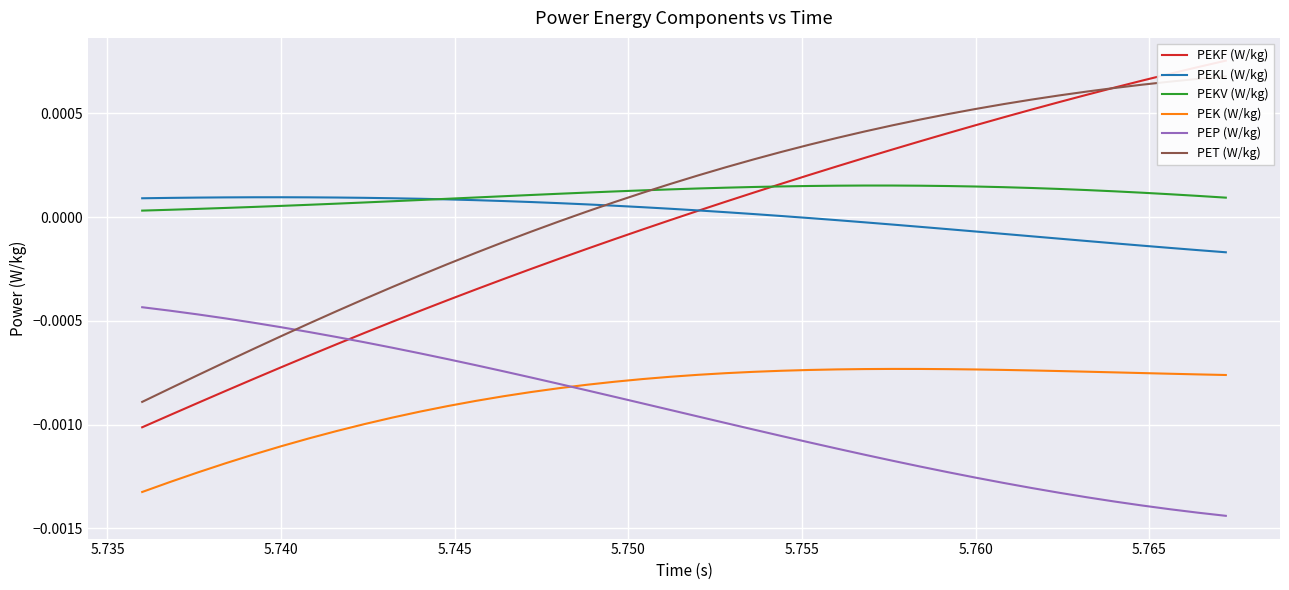

In PEKV (W/kg), how many points are higher than both neighbors (excluding endpoints)?

1